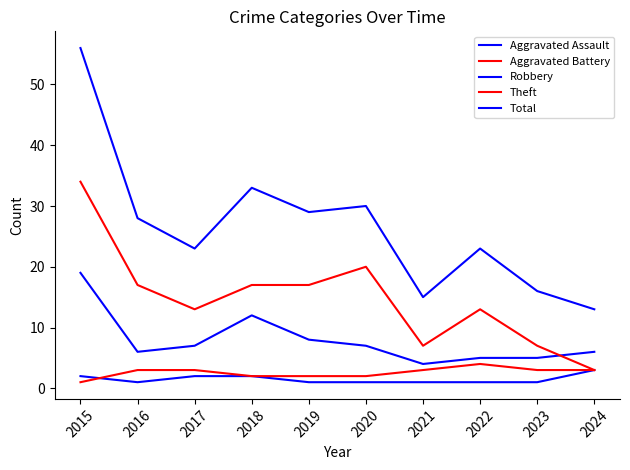

Which category has the lowest value across all series?

2016